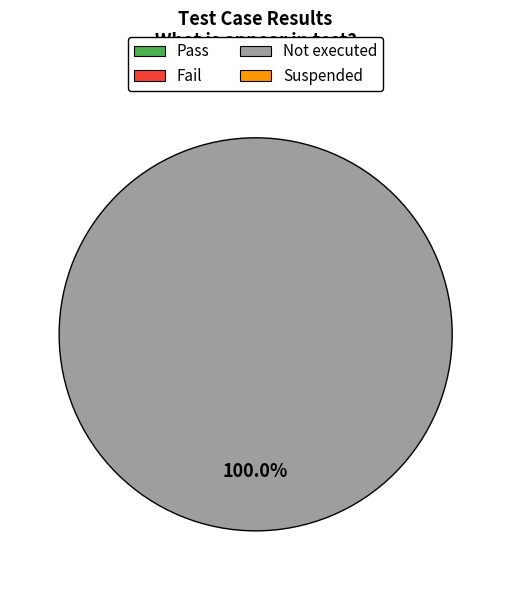

Is there a majority slice in this chart?

Yes